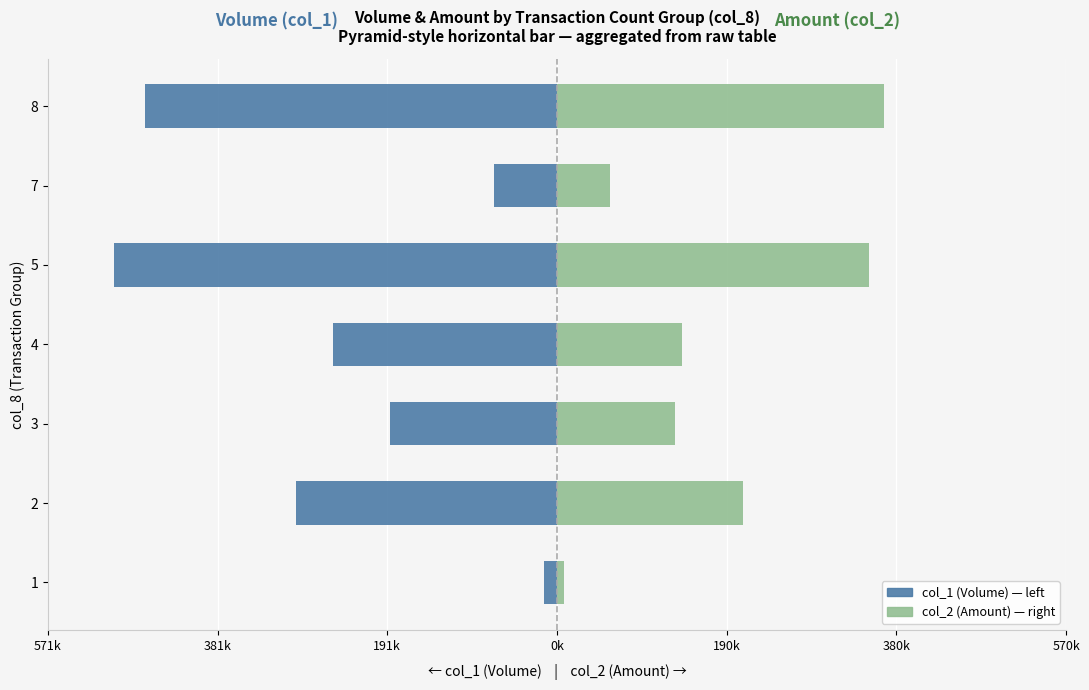

Between 1 and 5, which is larger?

1